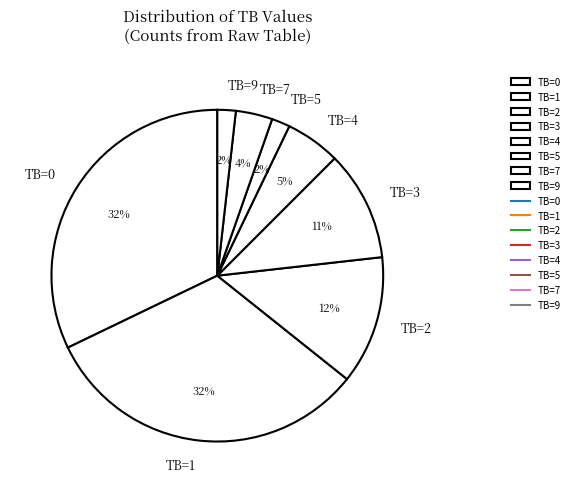

Combined, do TB=4 and TB=2 account for over 50%?

No